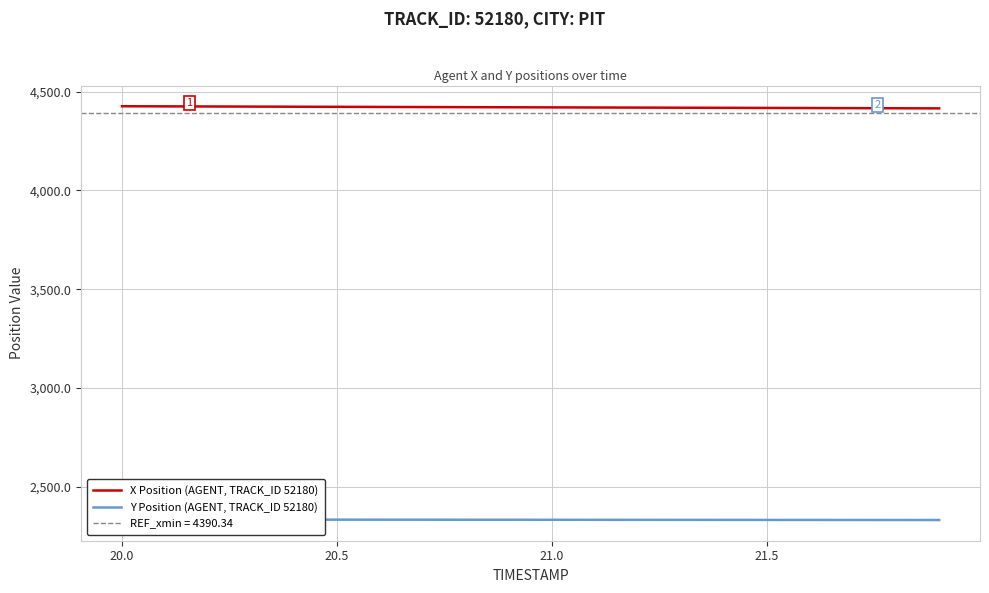

What is the smallest value displayed?

2331.7